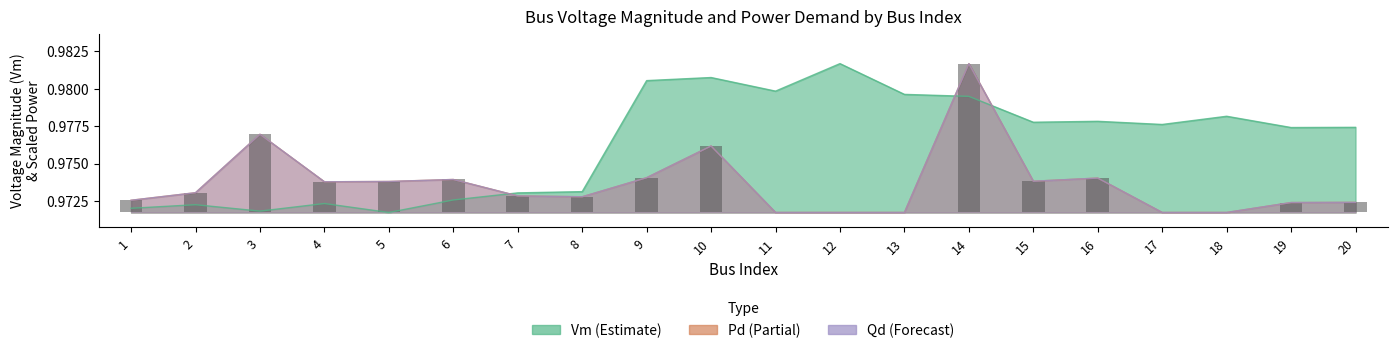

What is the value of the Pd bar at the 15th from the left?

1.0